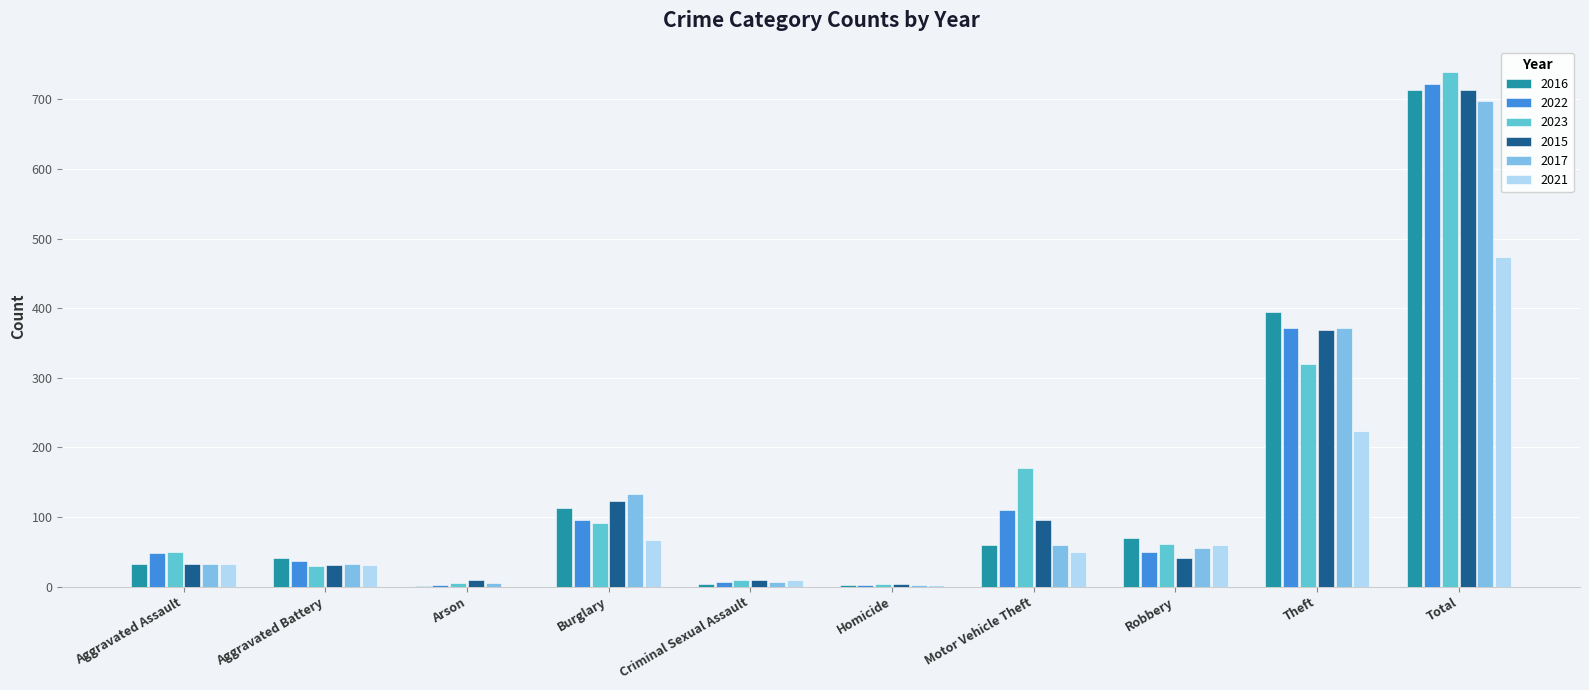

The 2015 series shows 71 at Robbery. True or false?

False